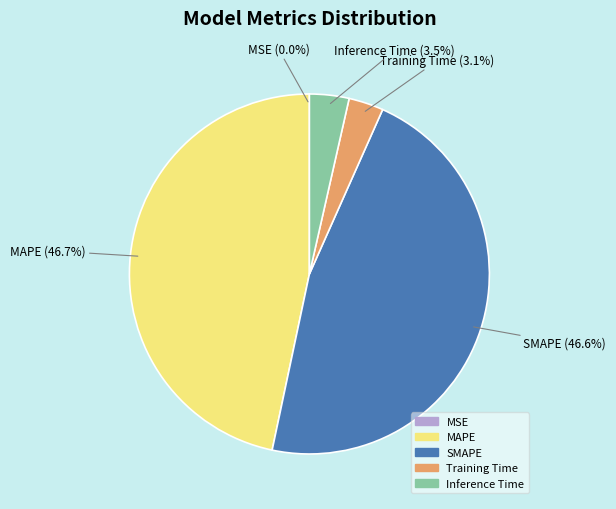

What portion of the pie excludes SMAPE?

53.4%